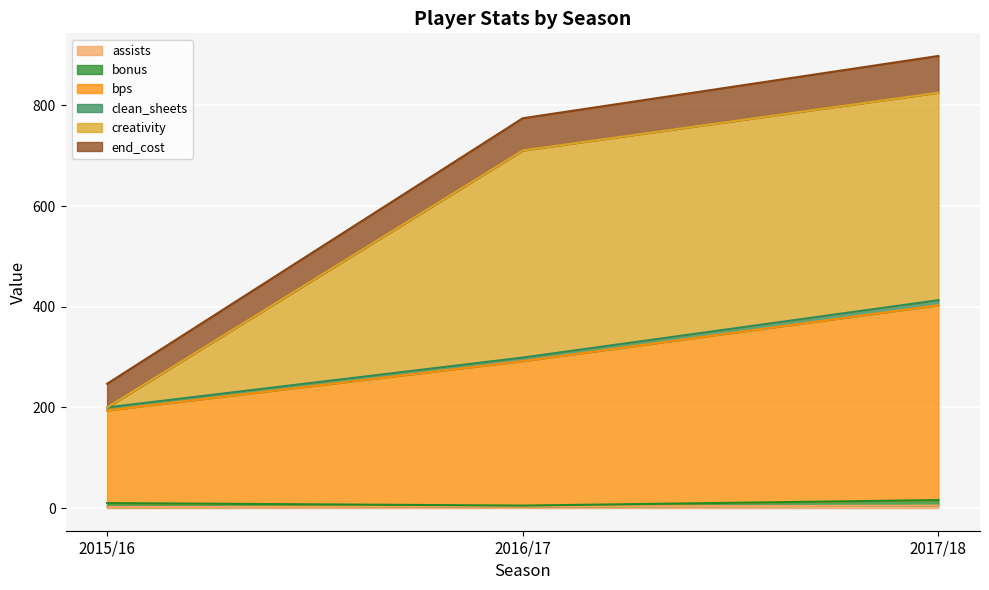

At which category is the sum across all series the highest?

2017/18